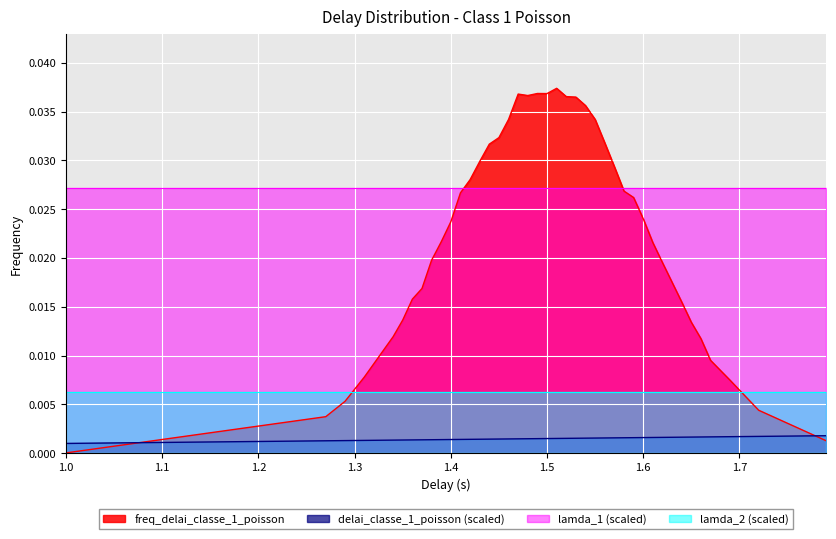

Is the value of freq_delai_classe_1_poisson at 1.39 greater than the value of delai_scaled at 1.34?

Yes